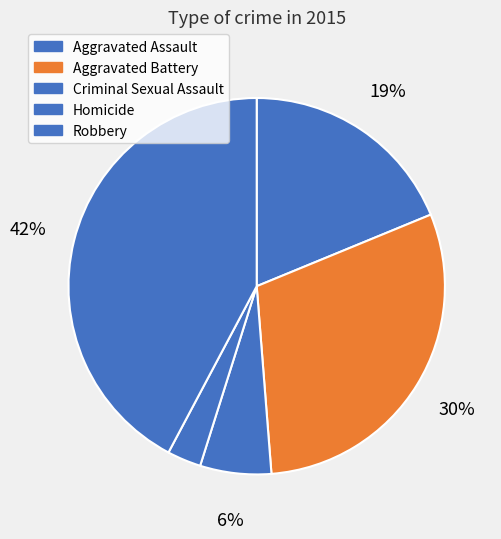

What is the largest slice in the pie chart?

Robbery